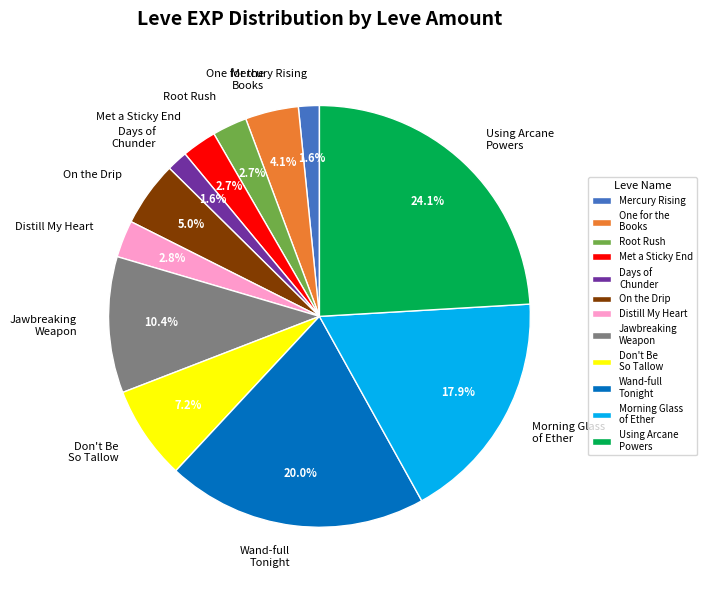

How many segments does this pie chart have?

12